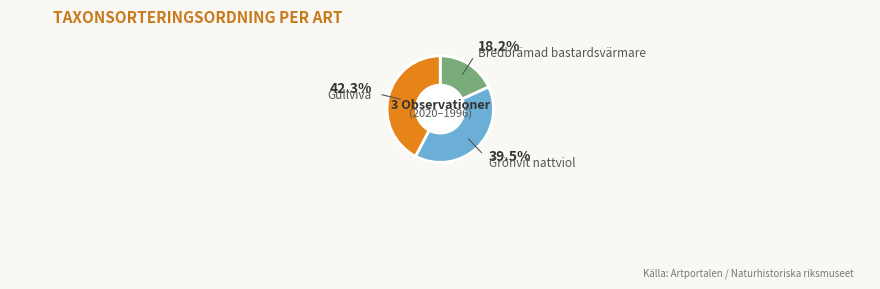

How many slices are in this pie chart?

3